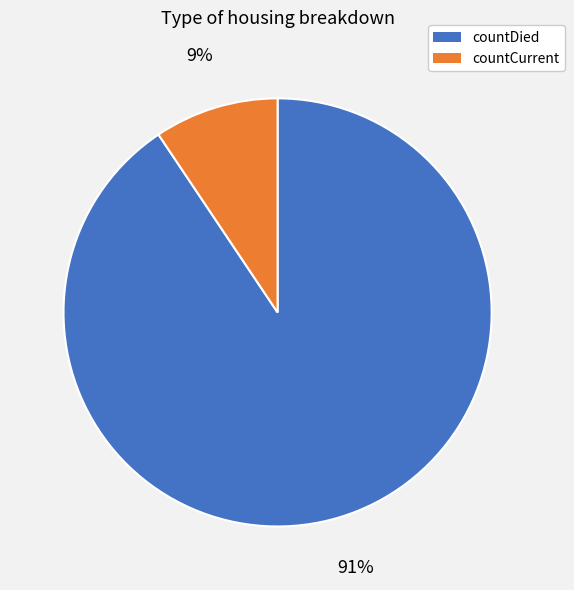

Is it true that countDied is 98% of the pie?

False